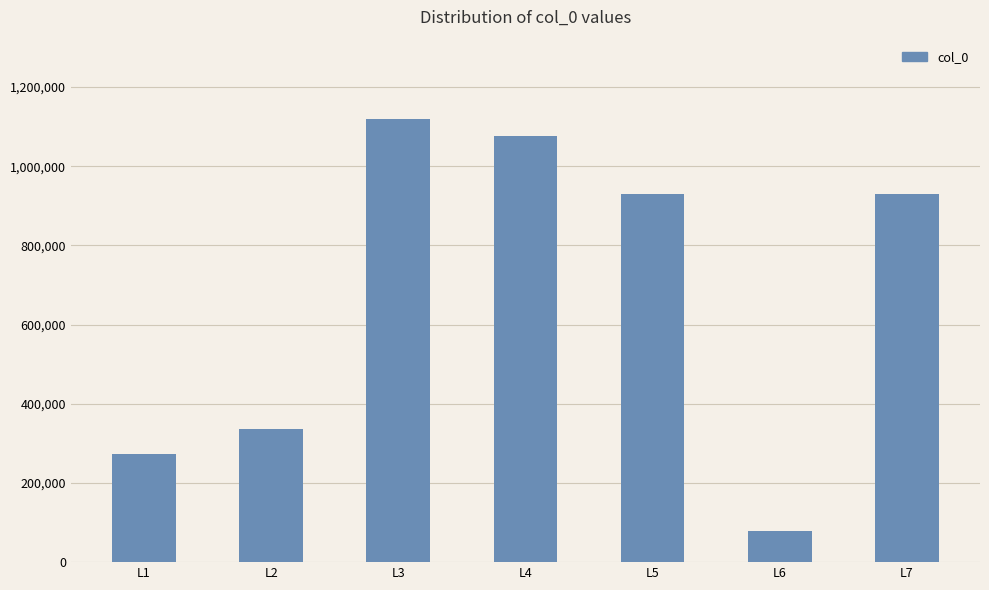

Is it true that the value at L7 is 929744?

True